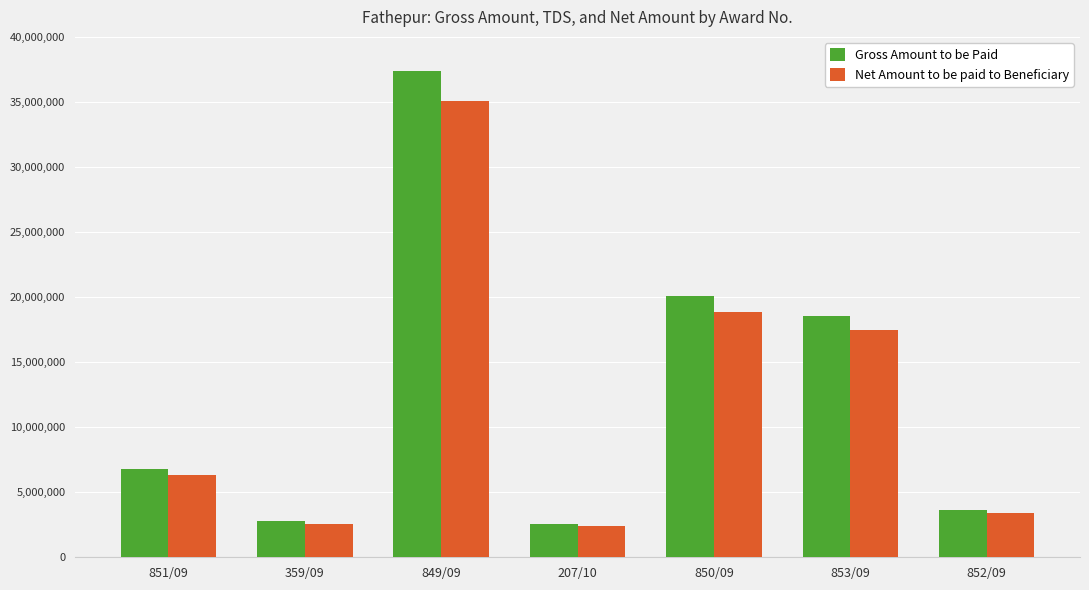

Reading left to right, what are all the values shown in this chart?

Gross Amount to be Paid: 851/09=6756024	359/09=2752452	849/09=37345796	207/10=2580428	850/09=20080404	853/09=18579067	852/09=3602498
Net Amount to be paid to Beneficiary: 851/09=6350083	359/09=2587069	849/09=35101842	207/10=2425381	850/09=18873856	853/09=17462728	852/09=3382697